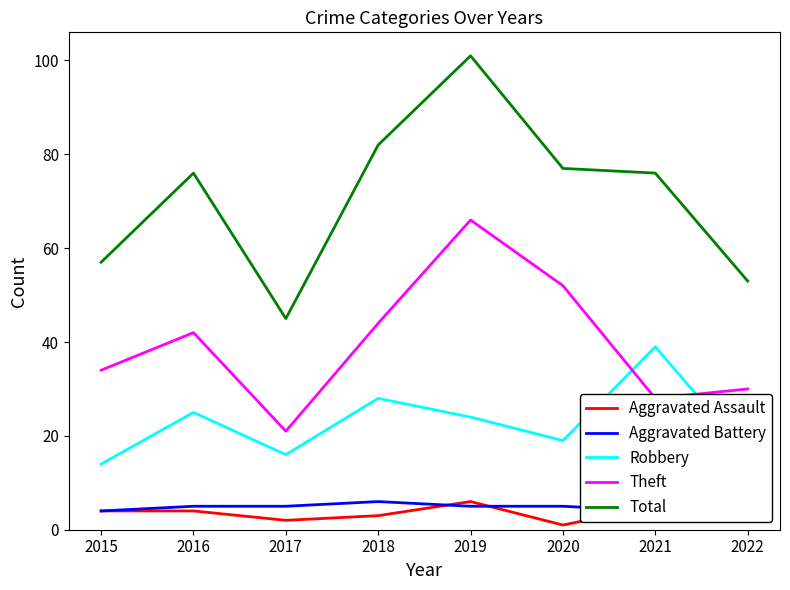

Which has a higher value, 2018 or 2015?

2015